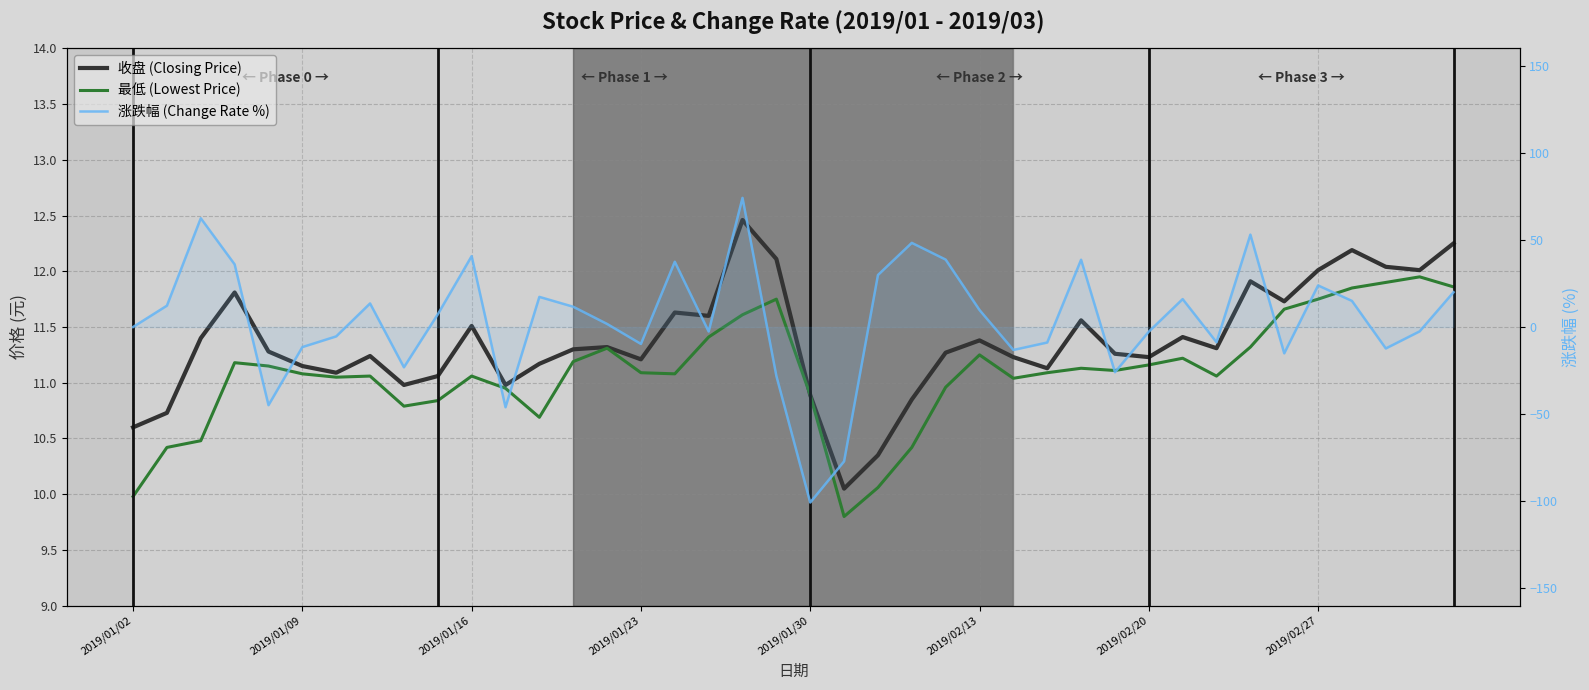

Is it true that 最低 equals 11.1 at 2019/01/23?

True